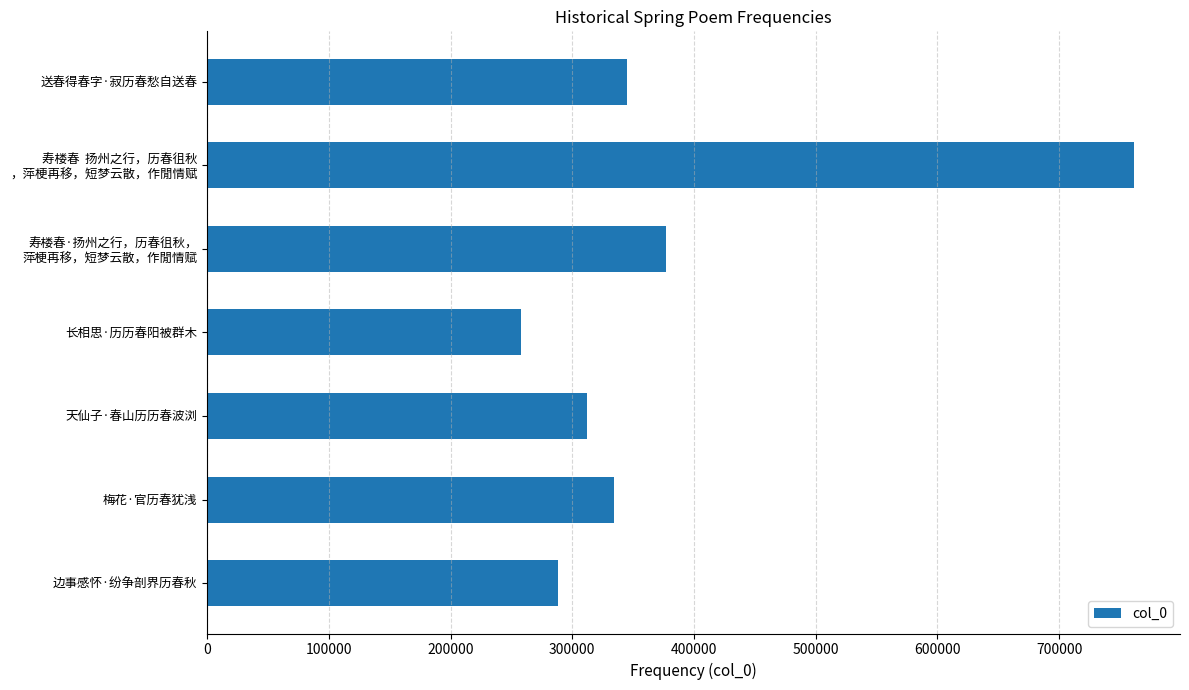

True or false: the data shows 424337 at 边事感怀·纷争剖界历春秋.

False